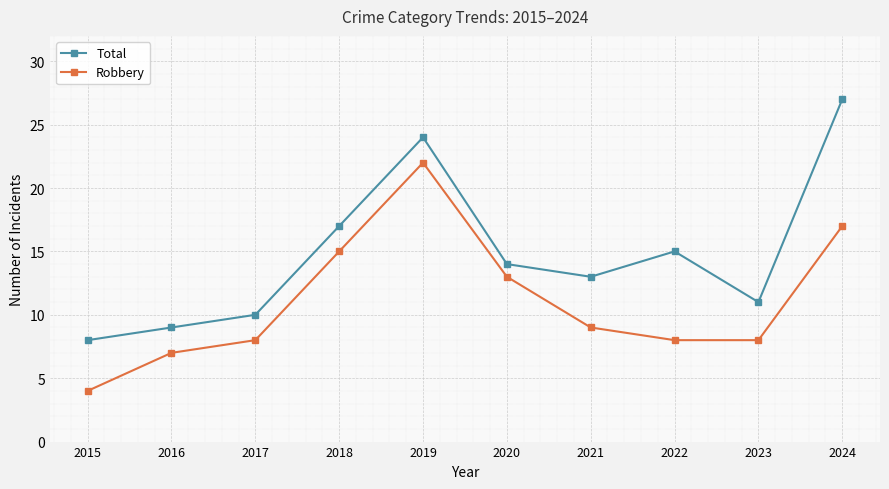

Where is the first local maximum for Total?

2019